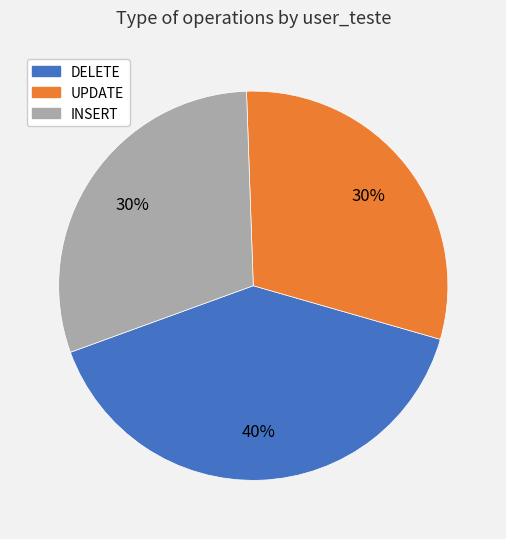

Is DELETE the majority of the pie?

No